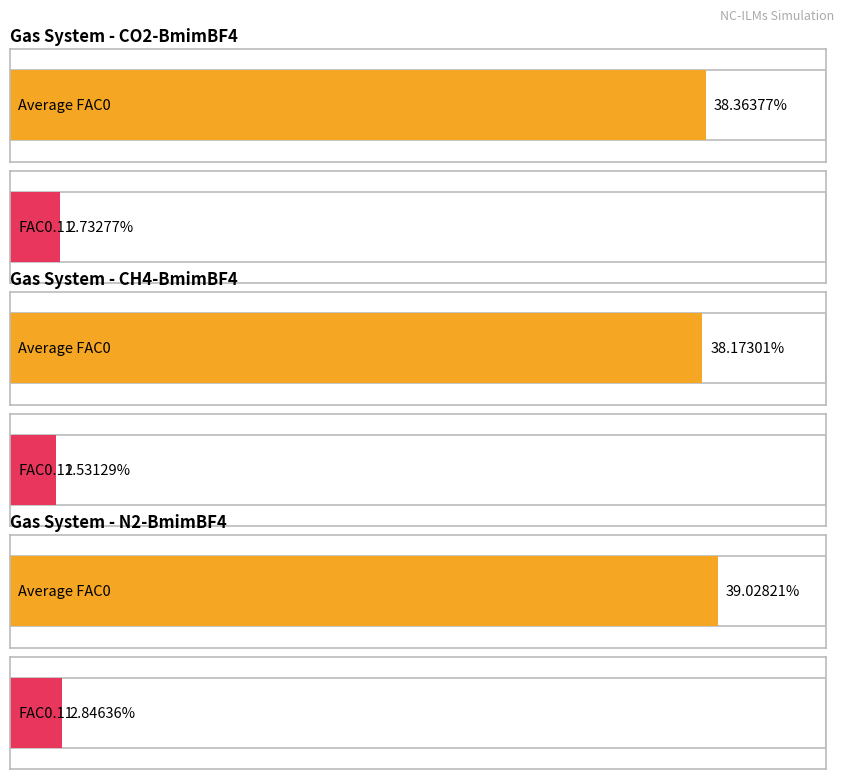

How many FAC0.11 values are between 2 and 3?

3